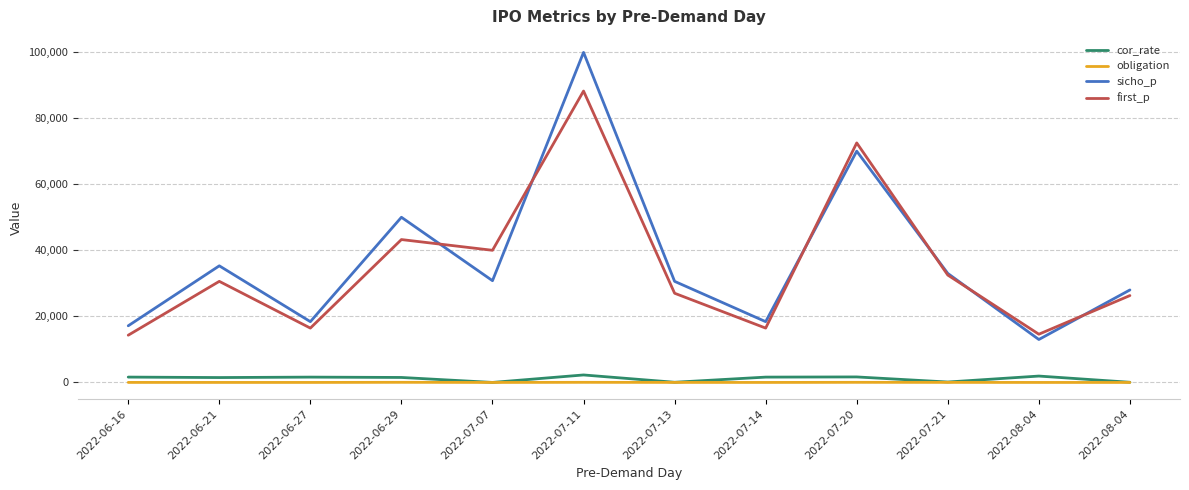

Does the chart display data point markers on the line(s)?

No